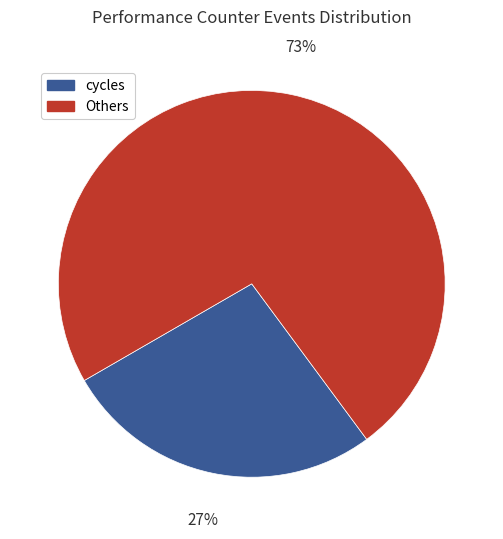

Is there any slice that represents more than half of the pie?

Yes